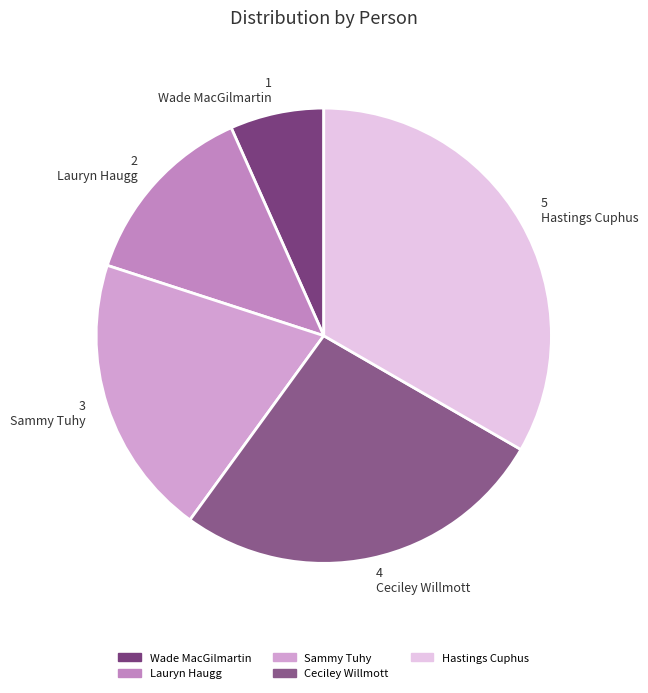

Approximately how many times larger is the value at 5 Hastings Cuphus compared to 3 Sammy Tuhy?

1.7